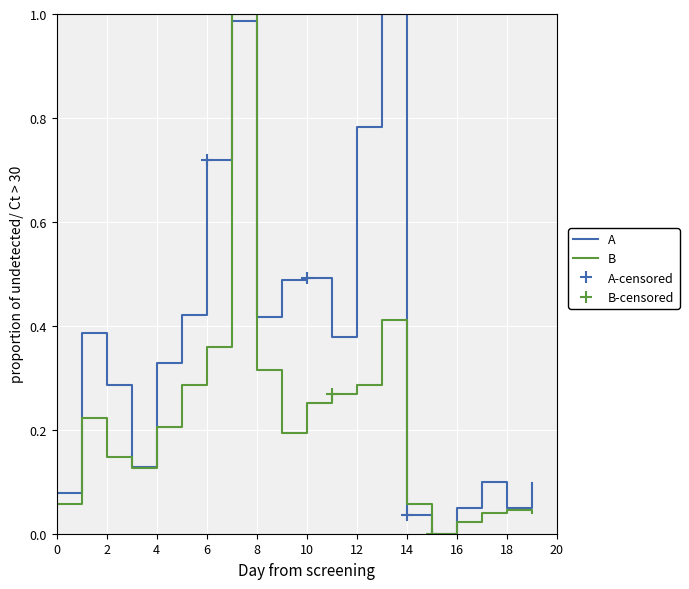

Is the value of B at 2 greater than the value of A at 16?

Yes